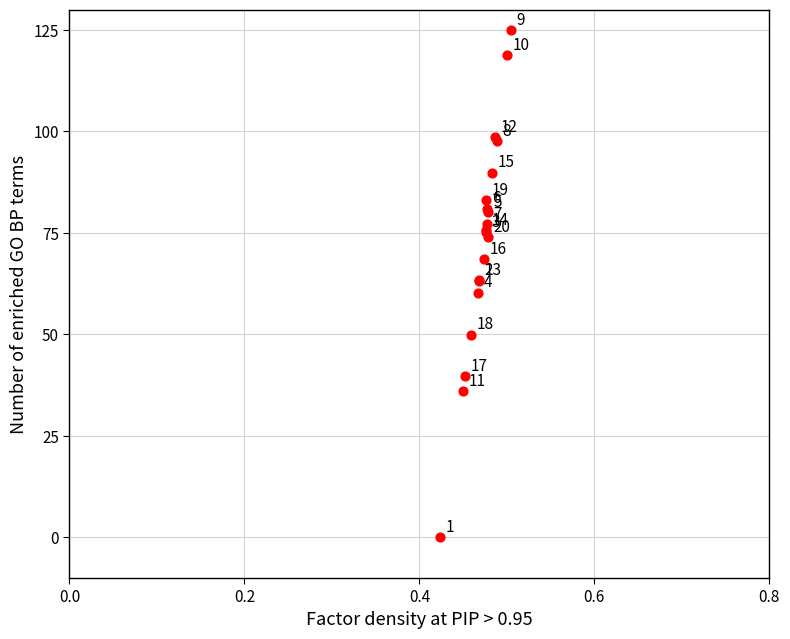

What Y value in the scatter plot is closest to 62?

63.2